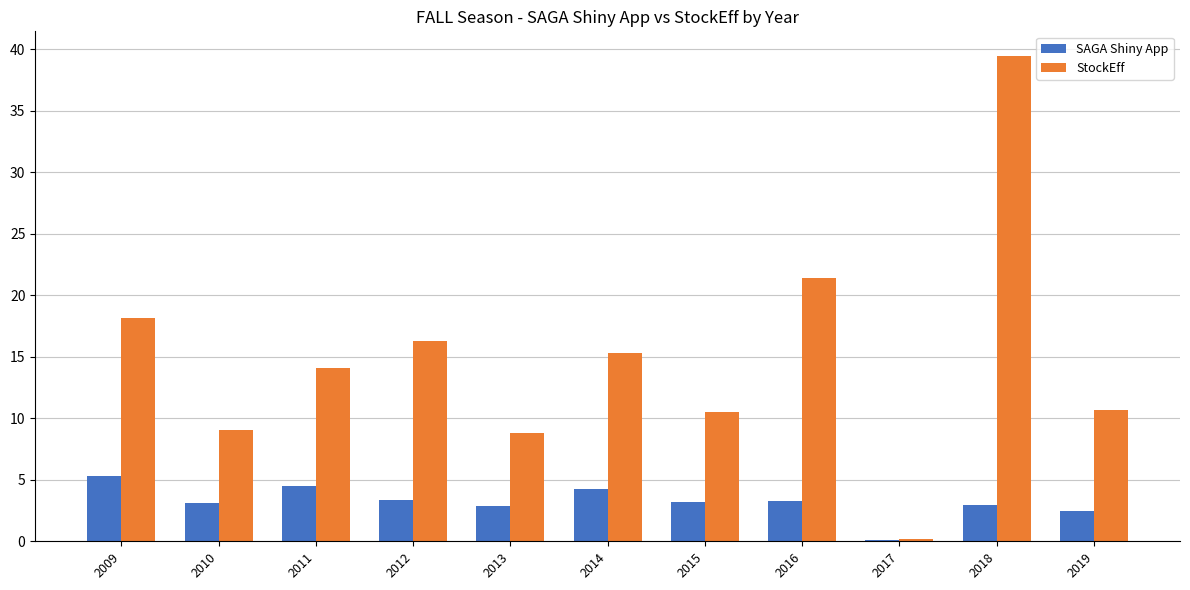

Which series has the largest total across all categories?

StockEff